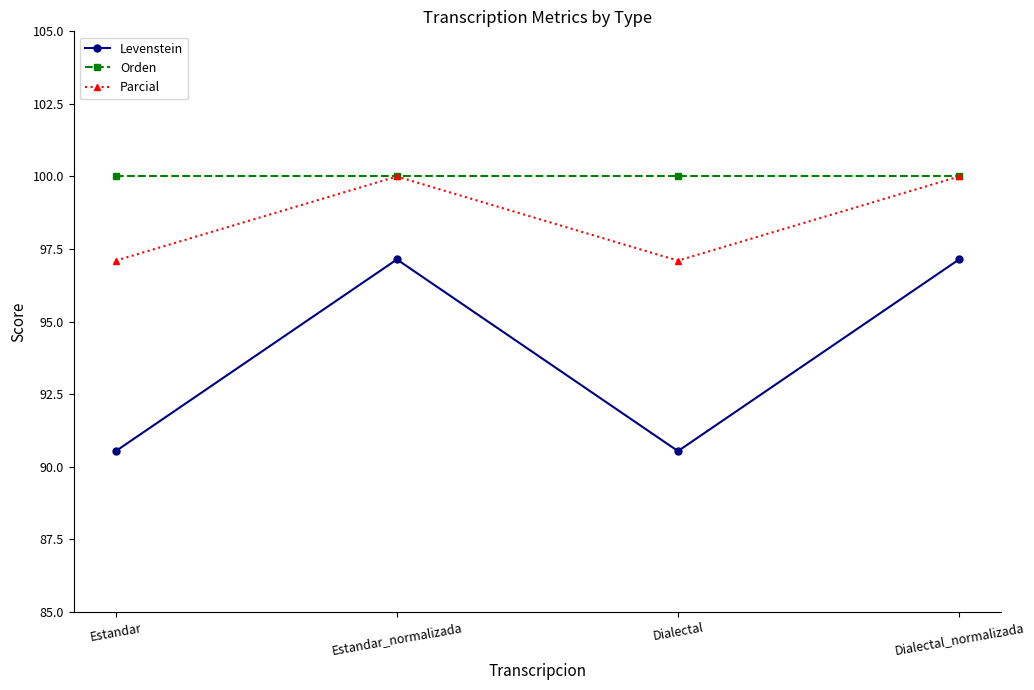

Is the value of Levenstein at Dialectal_normalizada greater than the value of Parcial at Estandar_normalizada?

No